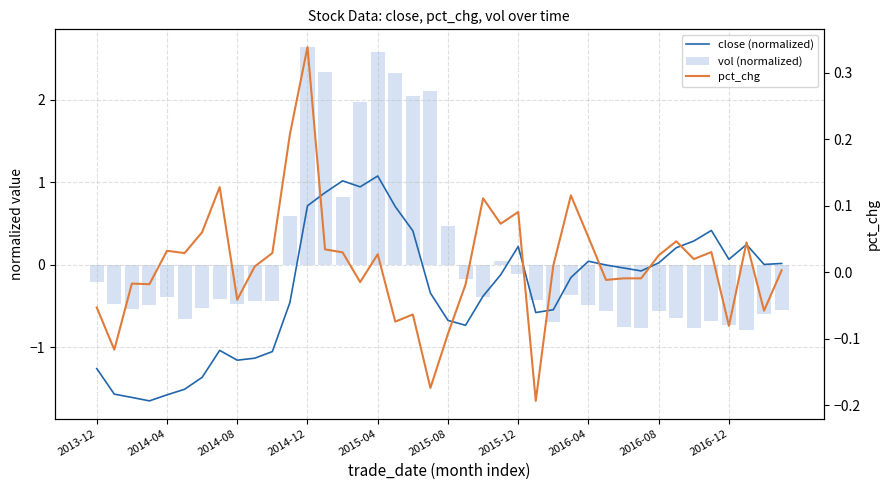

At which category is the sum across all series the highest?

2014-12